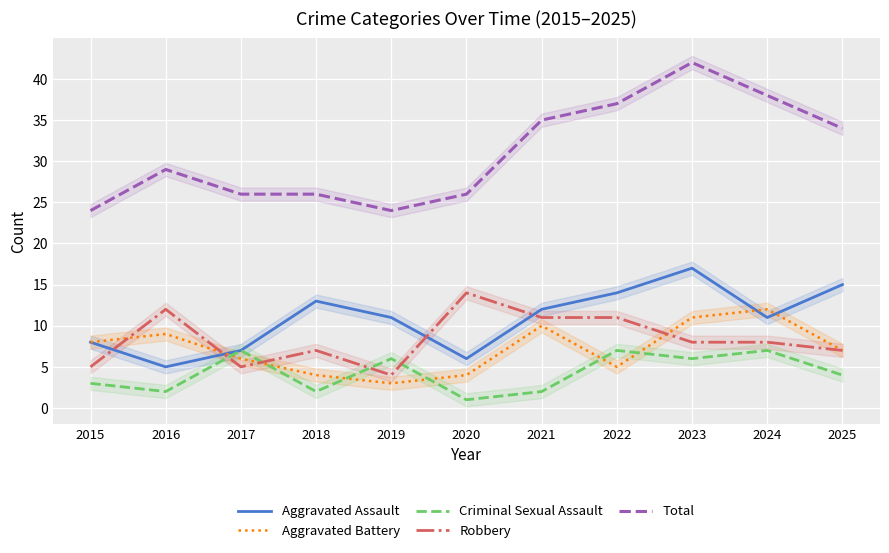

How many Criminal Sexual Assault values are between 2 and 7?

10